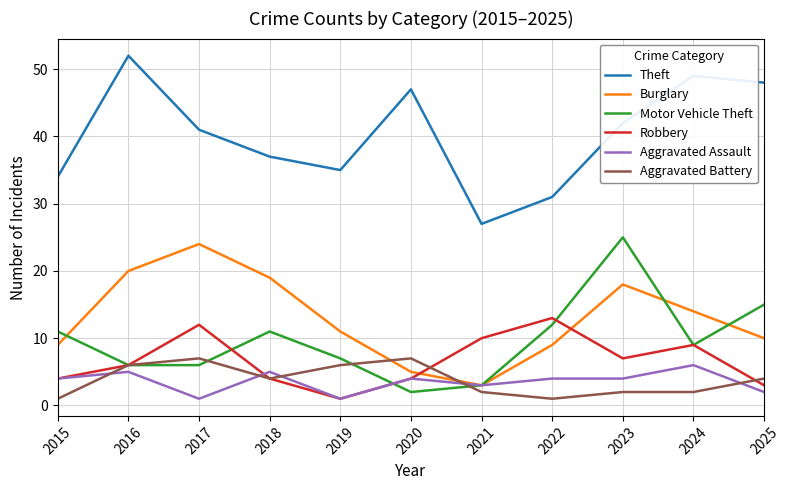

The value of Motor Vehicle Theft at 2017 is 6. True or false?

True